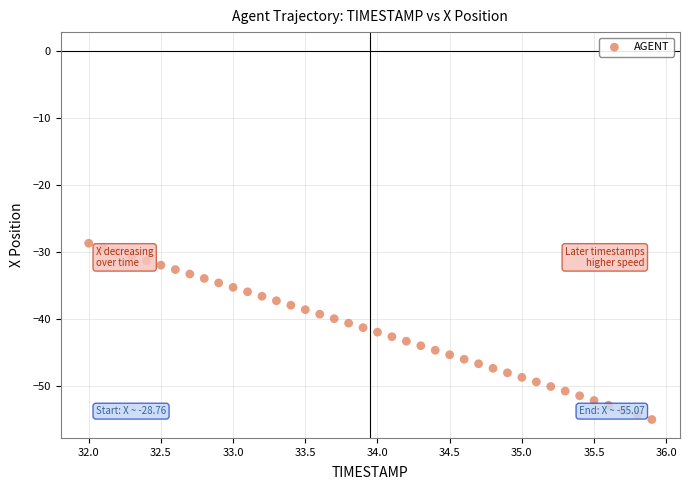

What is the range of Y values (max minus min)?

26.3